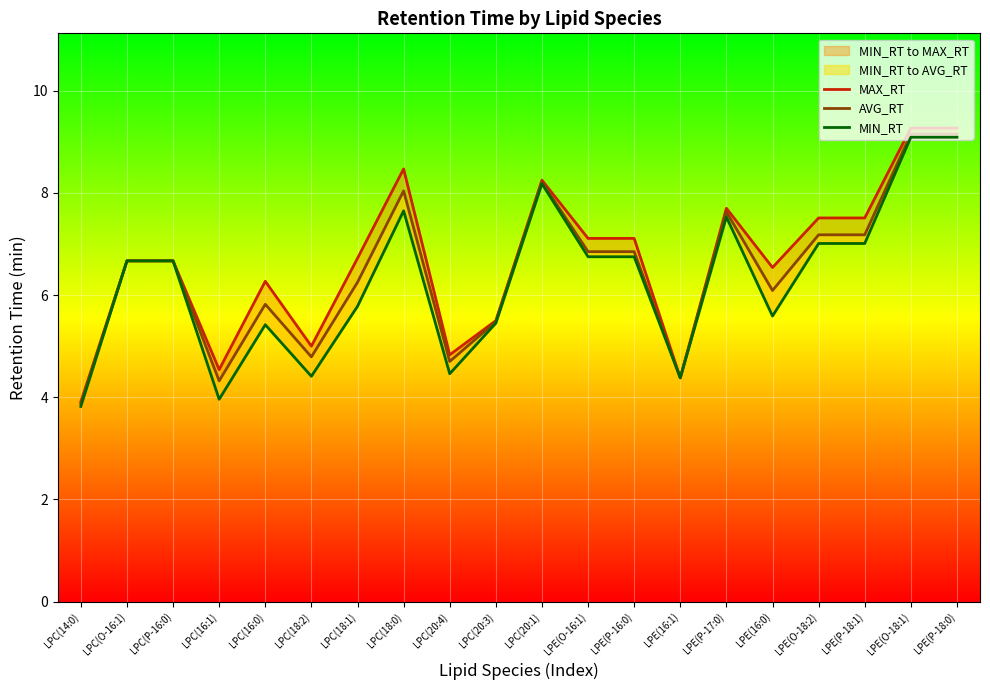

Which series changed the most between LPC(P-16:0) and LPC(18:1)?

MIN_RT